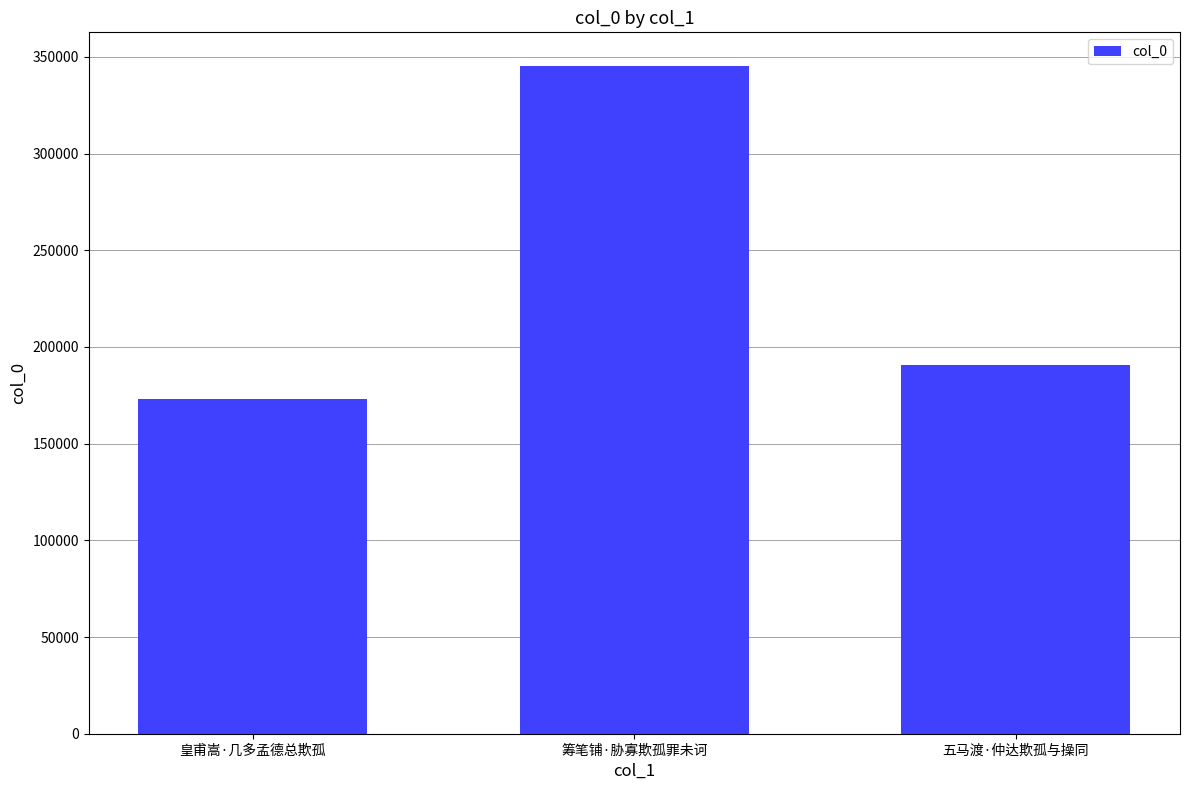

At which category does the chart reach its minimum across all series?

皇甫嵩·几多孟德总欺孤